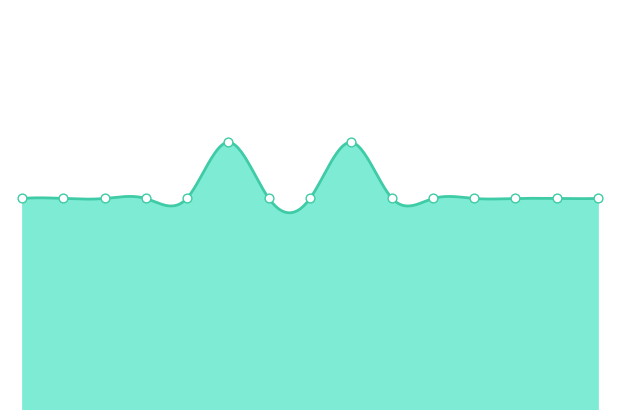

Which has a higher value, 15 or 14?

15